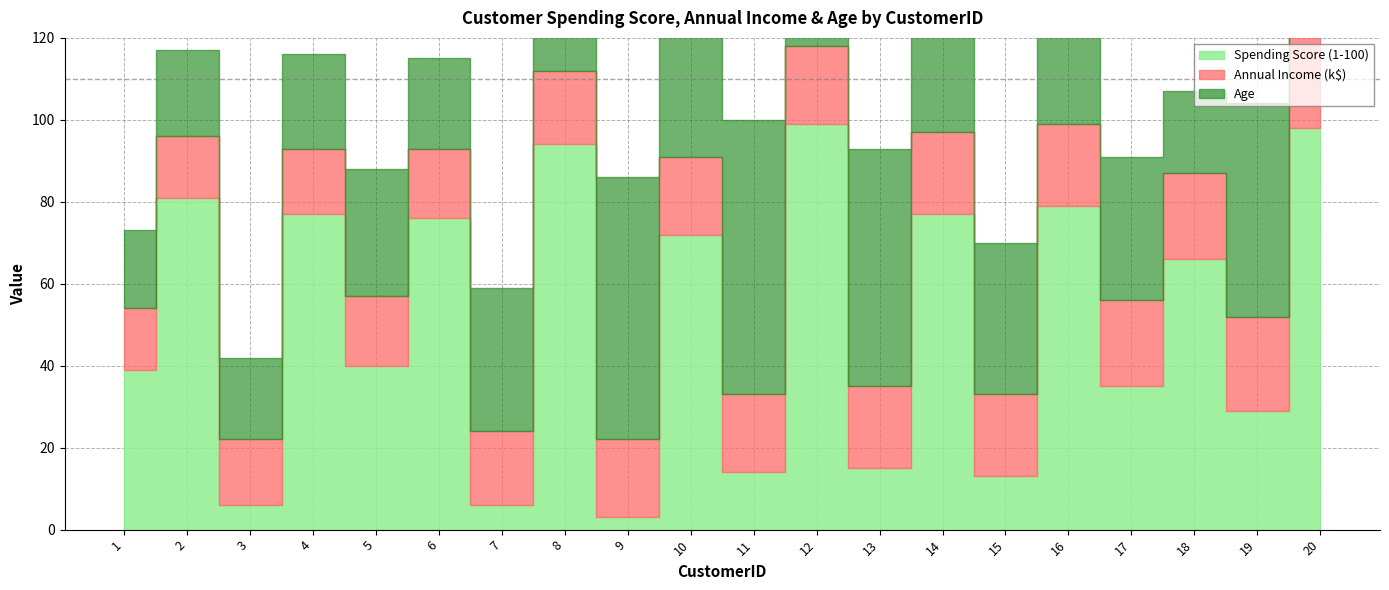

At how many categories does at least one series exceed 75?

8